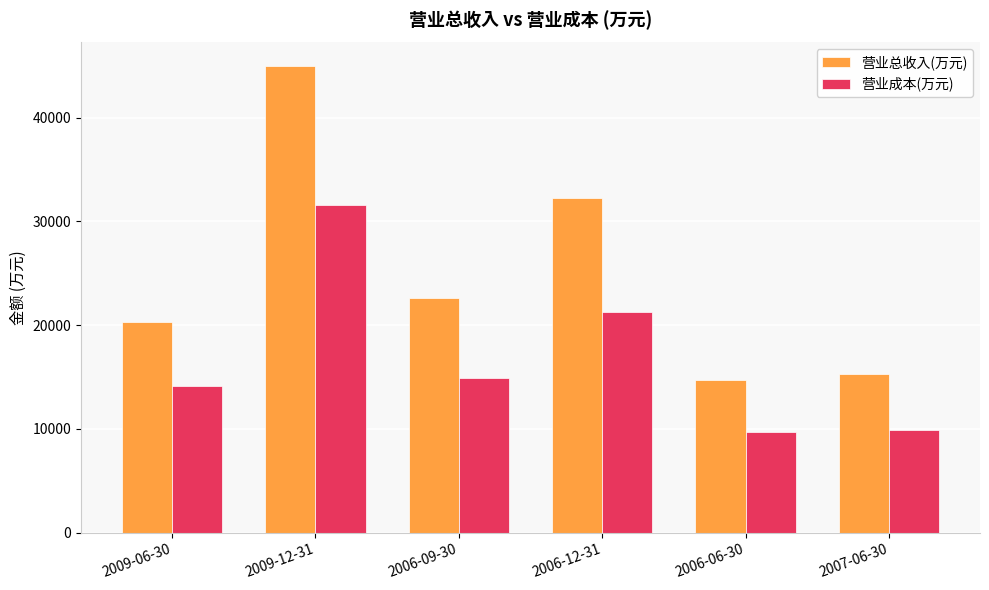

Is the value of 营业成本(万元) at 2007-06-30 greater than the value of 营业总收入(万元) at 2006-12-31?

No